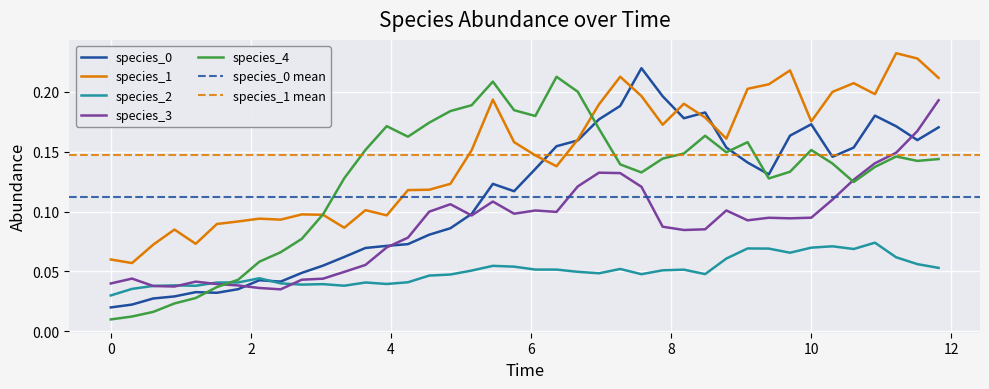

True or false: species_1 and species_2 cross at least once.

False